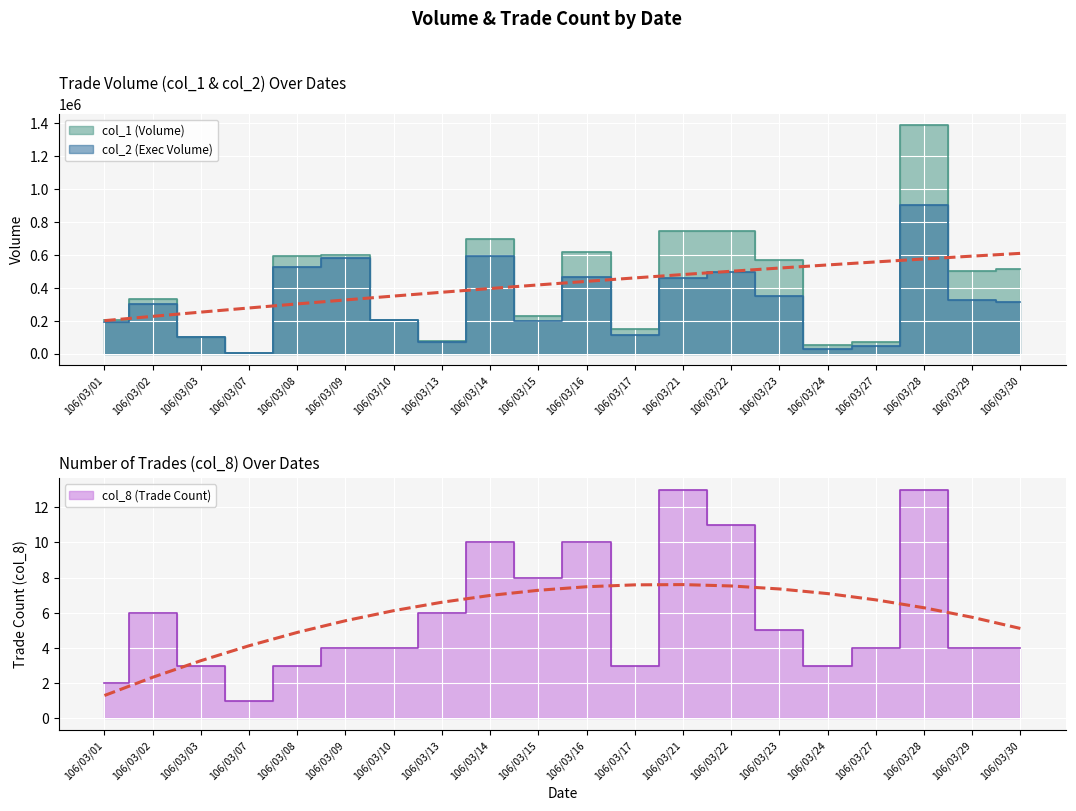

What is the smallest value displayed?

1.3